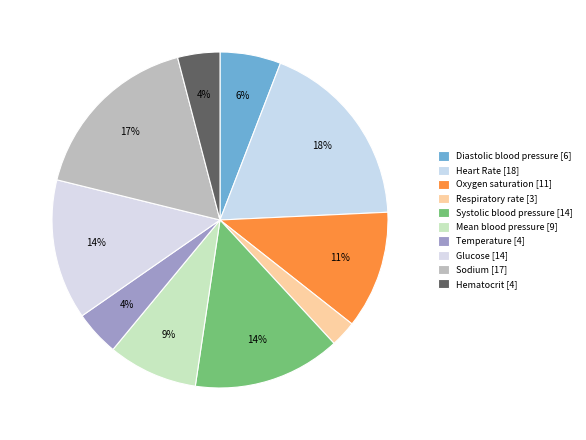

How many segments does this pie chart have?

10